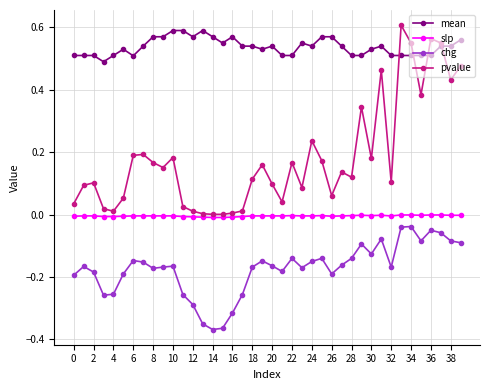

True or false: slp has more than 2 interior local peaks.

True